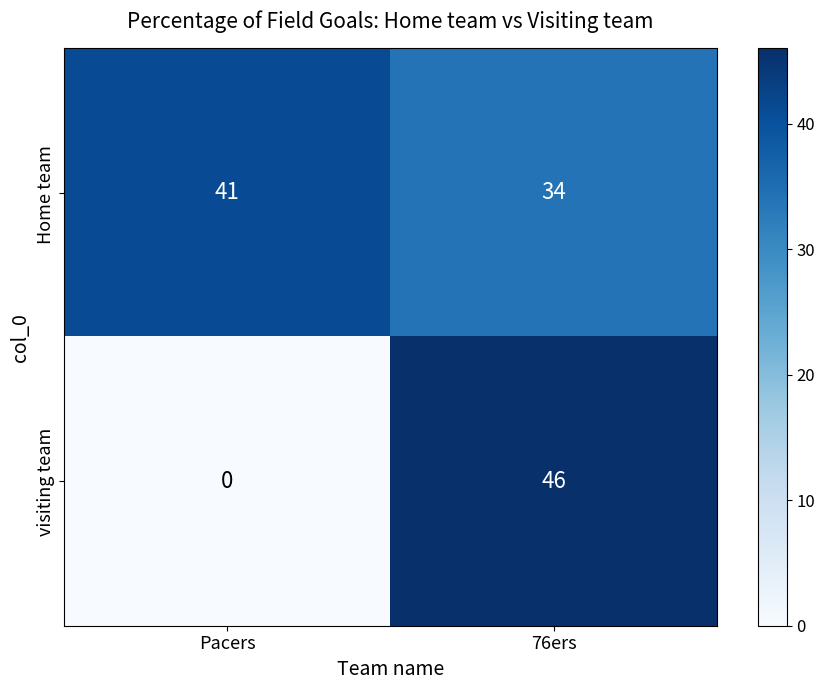

True or false: visiting team has a value of 46 at 76ers.

True